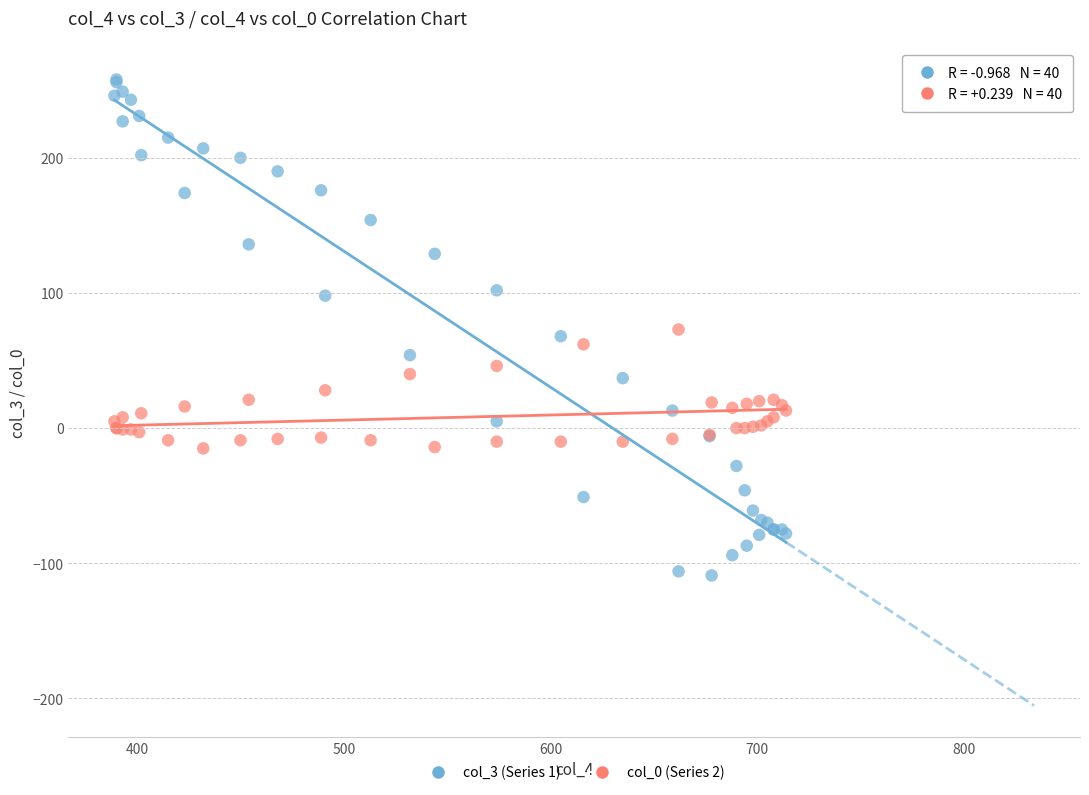

What are all the series names shown in the legend?

col_3 (Series 1), col_0 (Series 2)